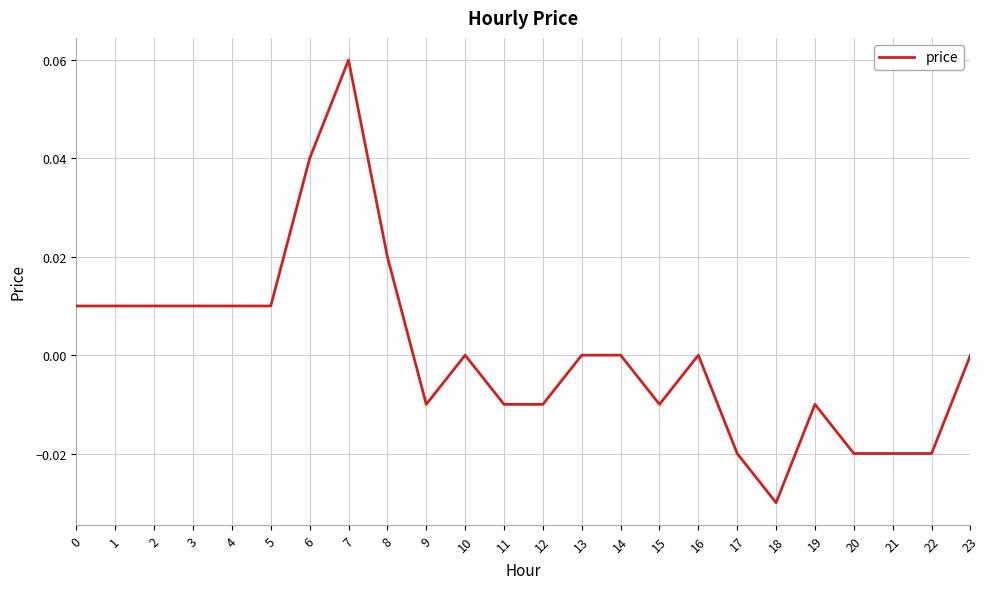

The value at 21 is -0.0. True or false?

True